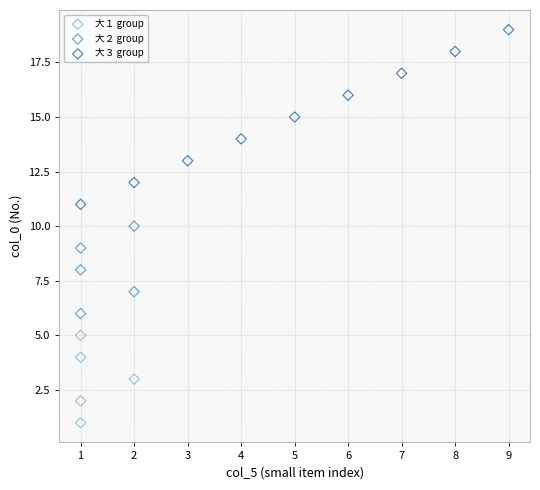

Which series has the largest Y range (max minus min)?

大３ group